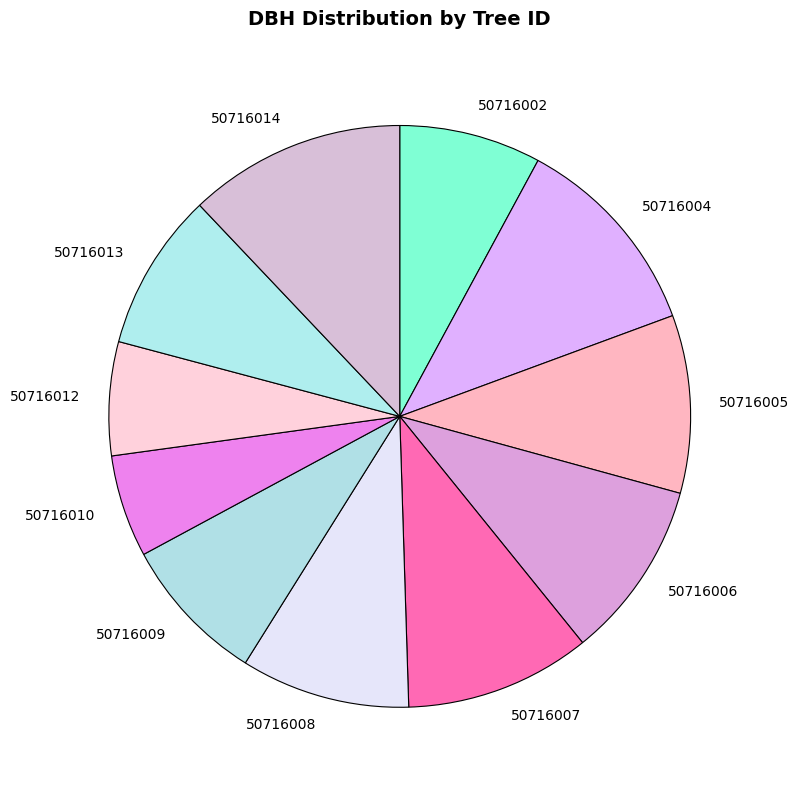

Is it true that 50716010 is 6% of the pie?

True